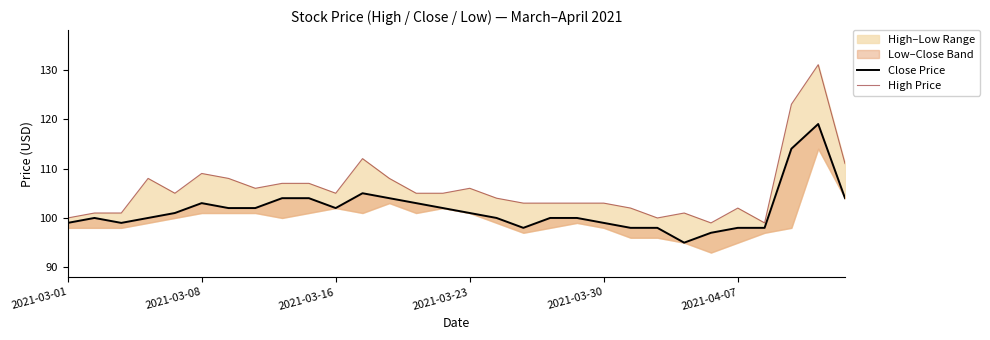

Which series has the largest total across all categories?

High Price